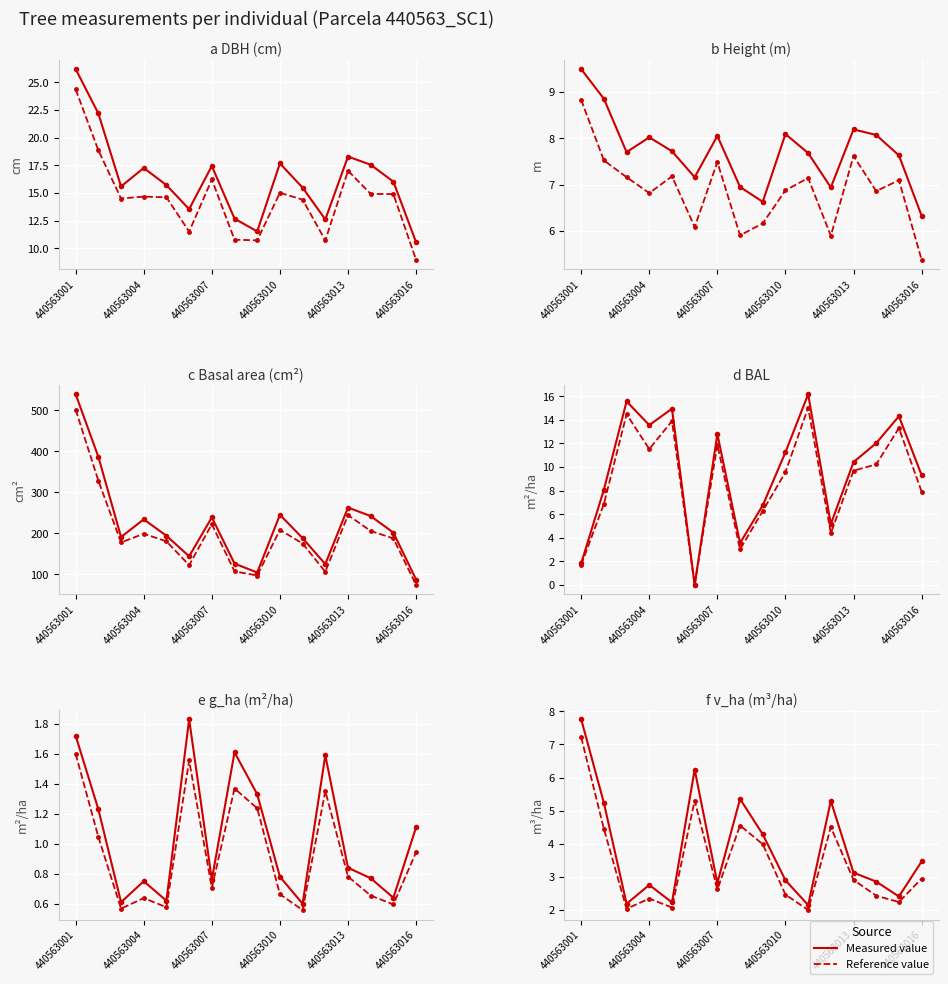

In dbh, how many points are higher than both neighbors (excluding endpoints)?

4